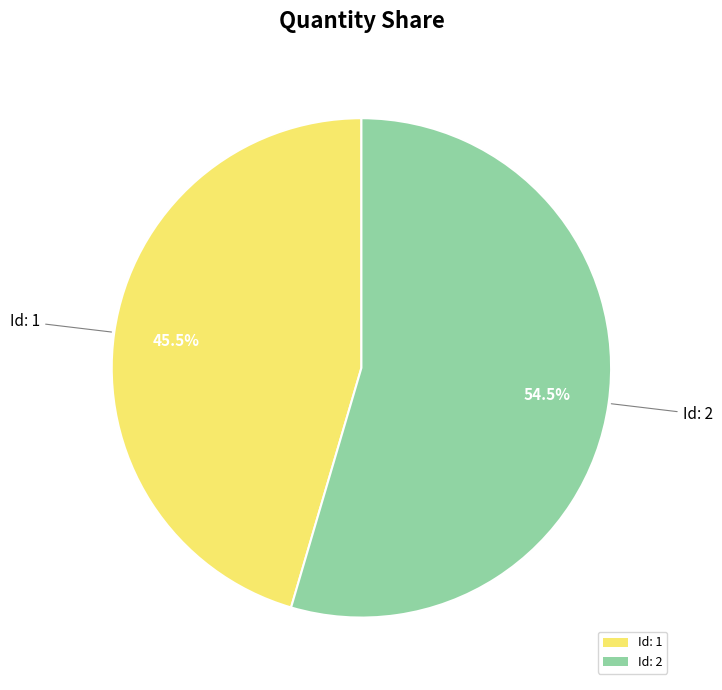

Is the sum of Id: 2 and Id: 1 greater than half?

Yes